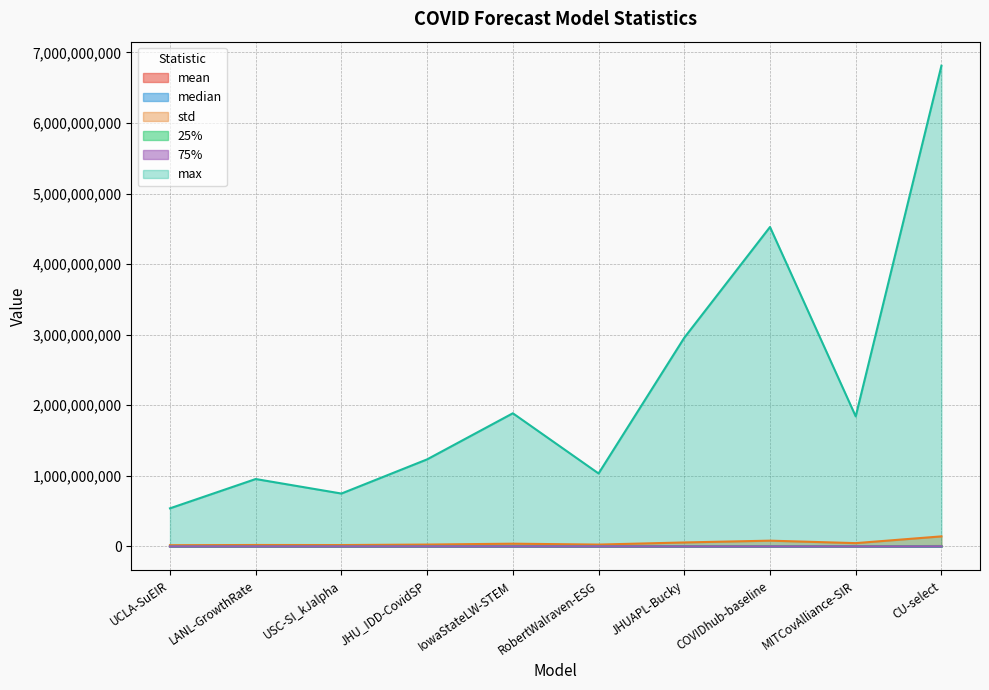

What is the sum of the median values at COVIDhub-baseline and USC-SI_kJalpha?

18225.0